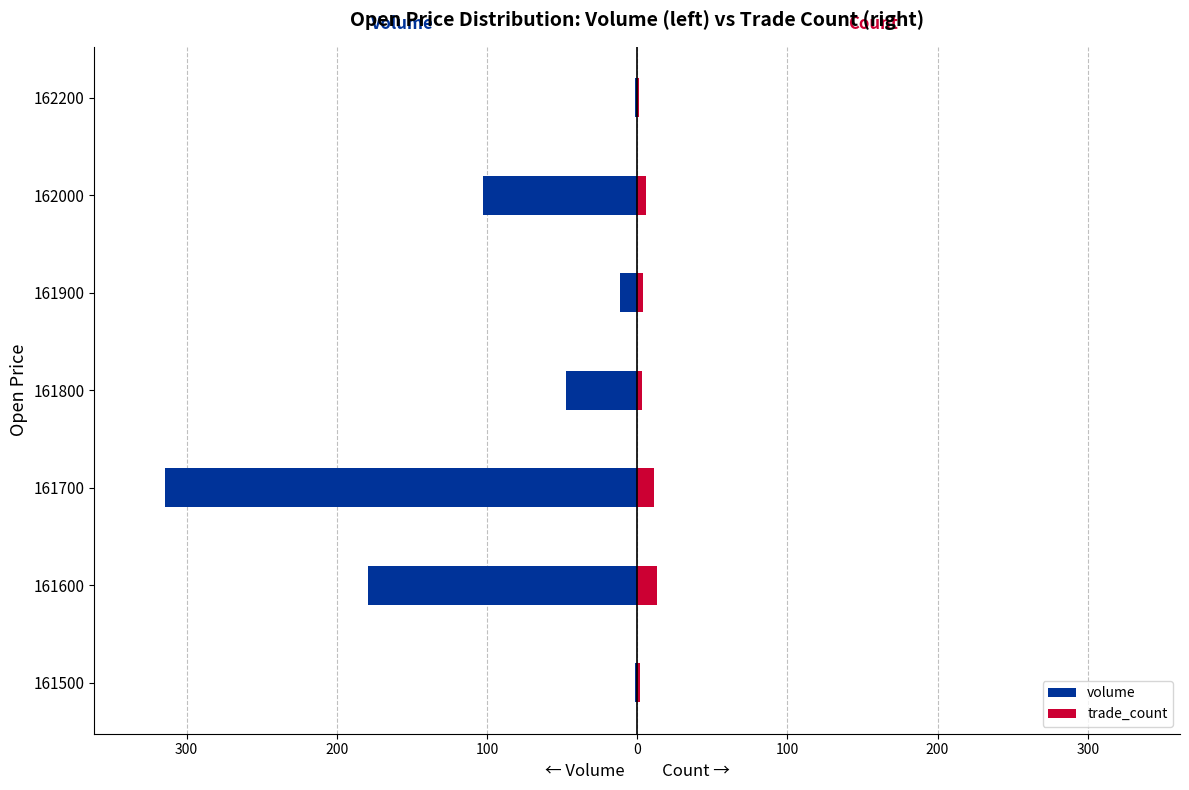

What are all the series names shown in the legend?

volume, trade_count